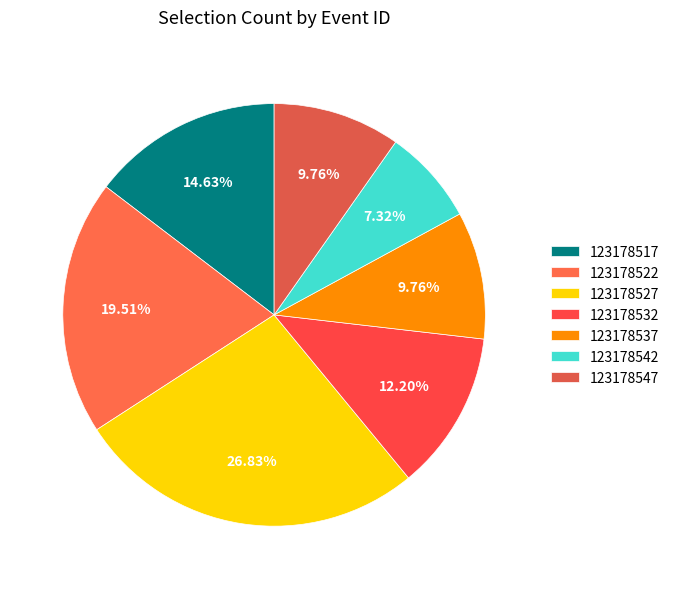

Which slice is the largest?

123178527